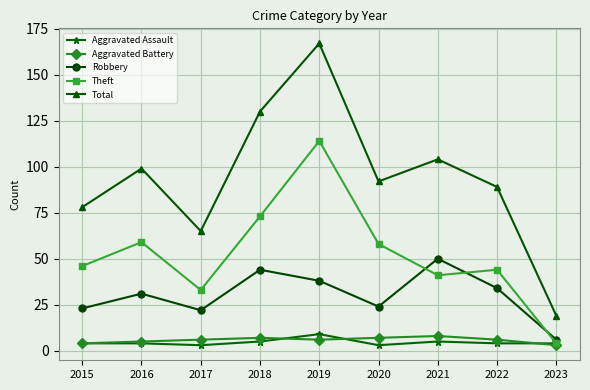

What are all the series names shown in the legend?

Aggravated Assault, Aggravated Battery, Robbery, Theft, Total